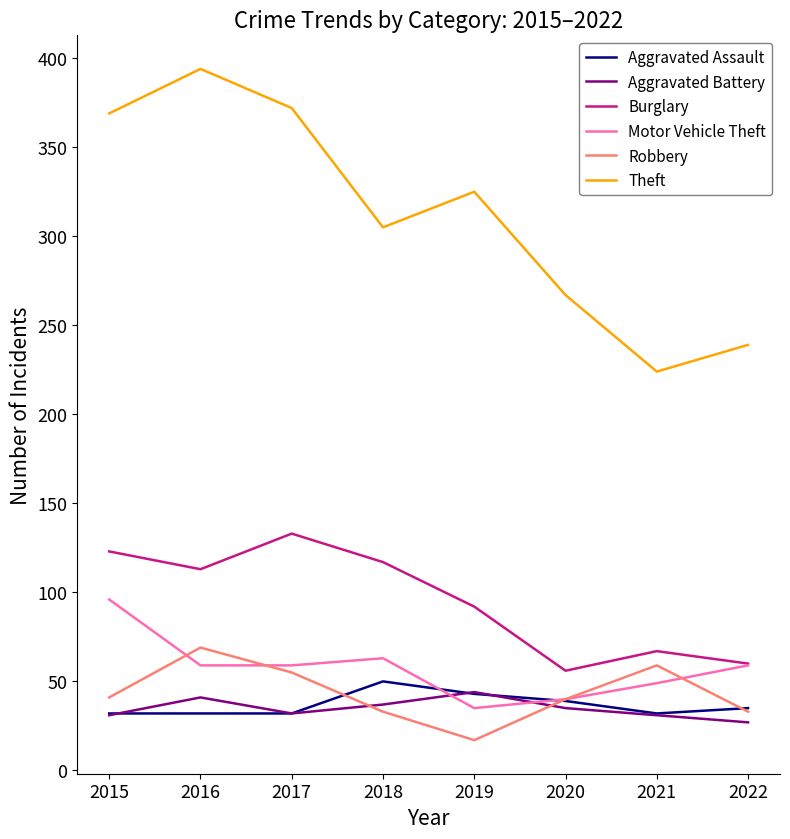

What value does the Motor Vehicle Theft series have at 2017?

59